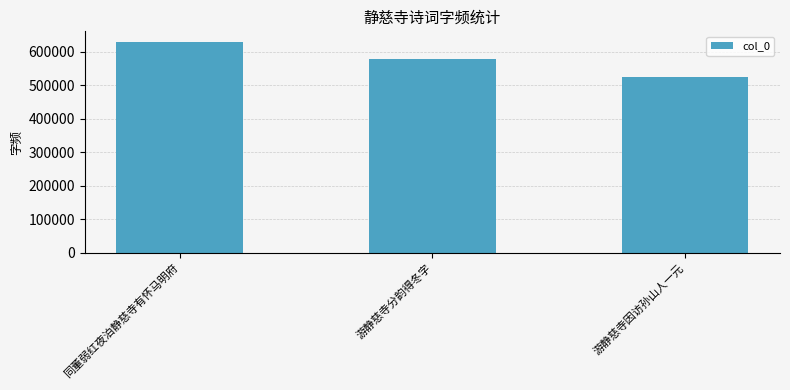

The chart shows a value of 629113 at 同董弱红夜泊静慈寺有怀马明府. True or false?

True